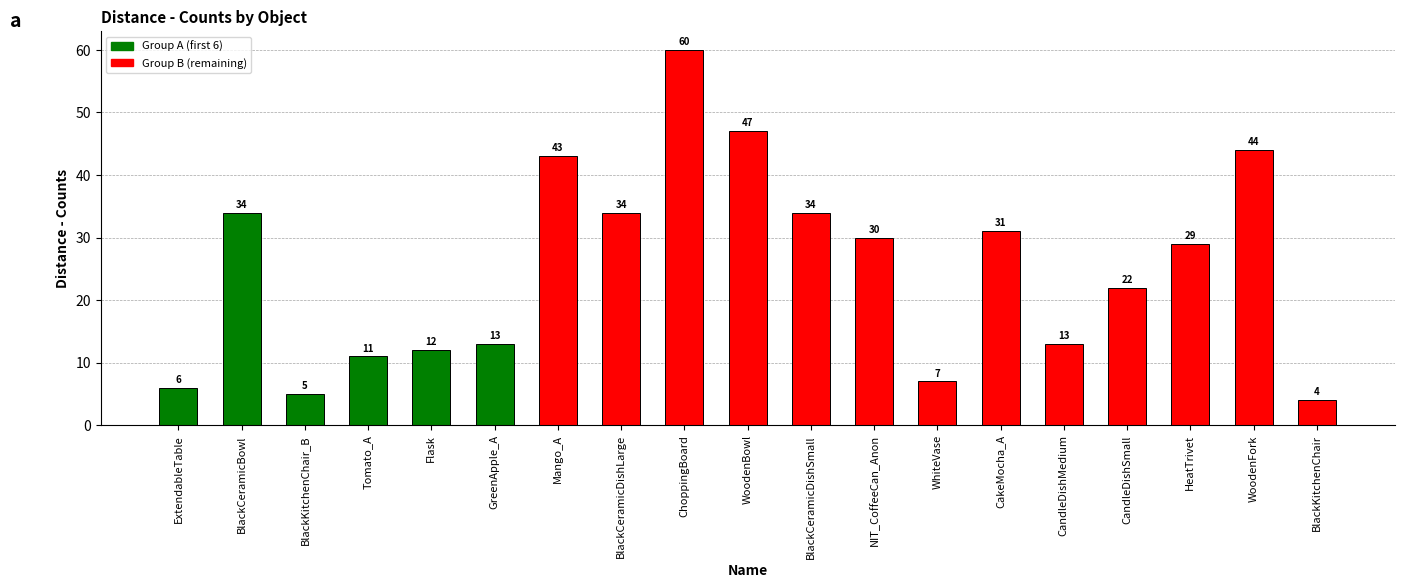

What is the change in value from BlackCeramicDishSmall to WhiteVase?

-27